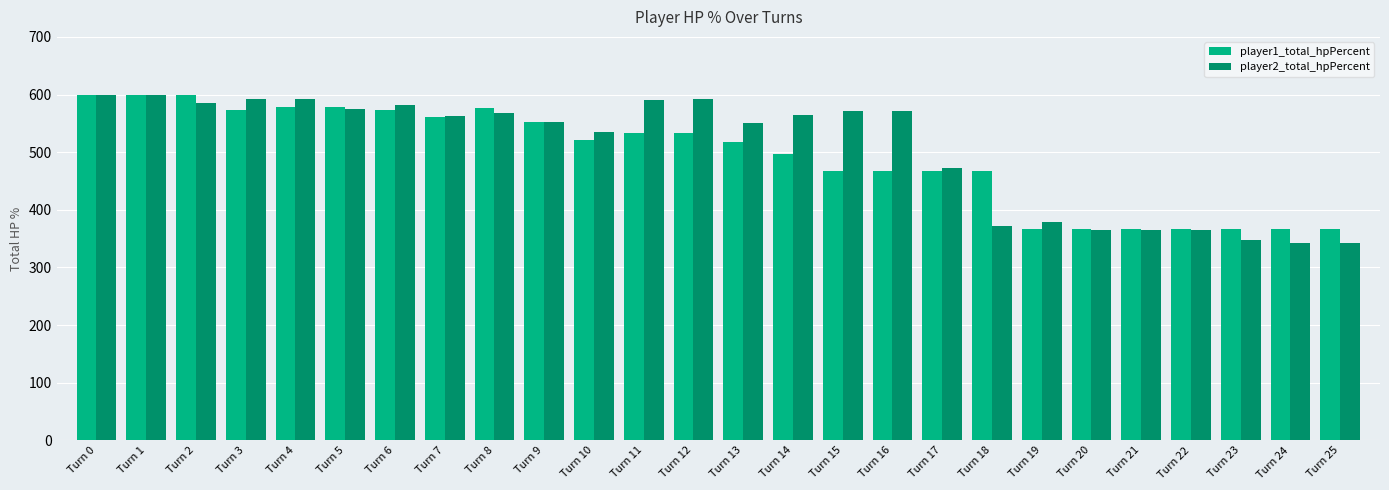

Between Turn 9 and Turn 20, which series saw the biggest shift?

player2_total_hpPercent